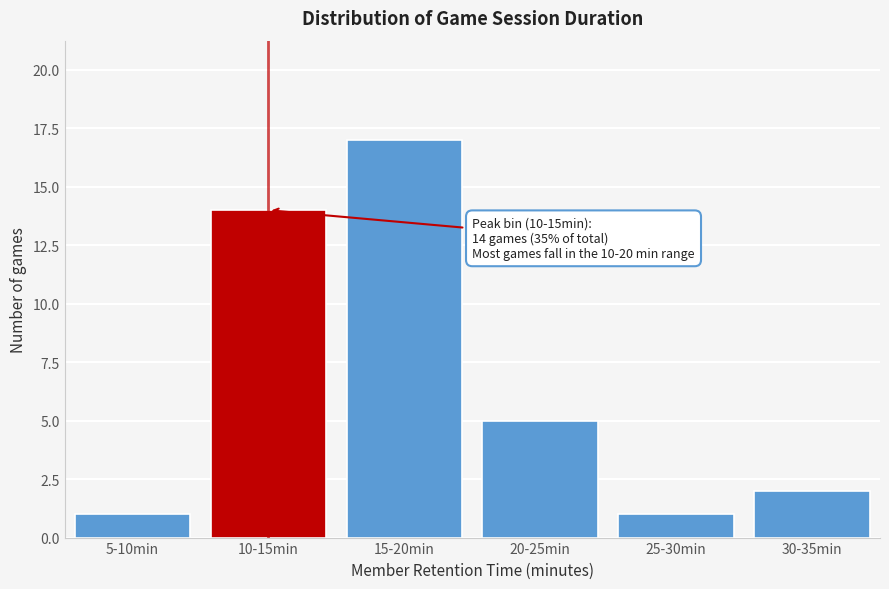

Reading right to left, what are all the values shown in this chart?

2	1	5	17	14	1